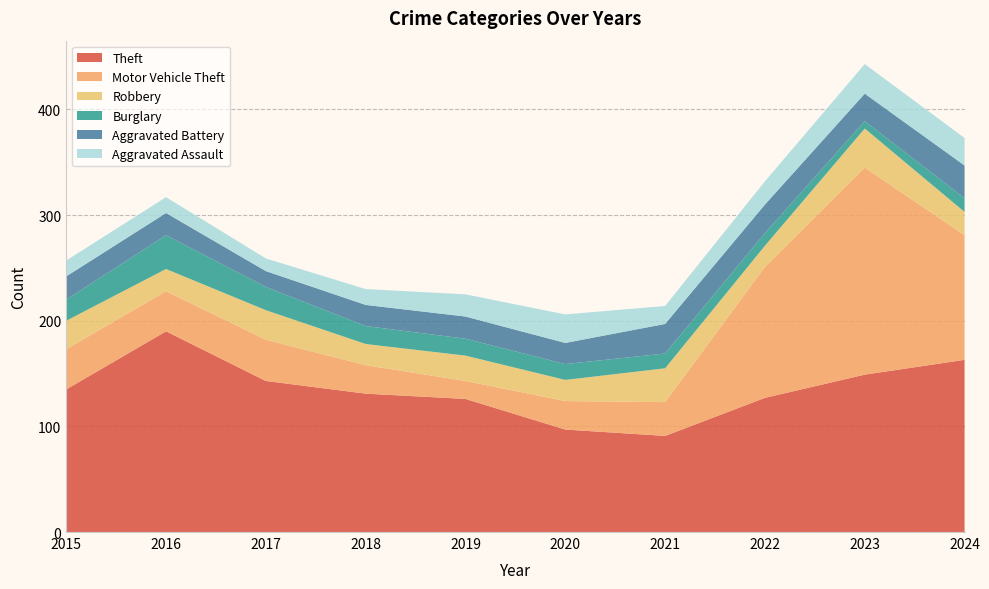

Reading left to right, what are all the values shown in this chart?

Theft: 2015=135	2016=190	2017=143	2018=131	2019=126	2020=97	2021=91	2022=127	2023=149	2024=163
Motor Vehicle Theft: 2015=38	2016=38	2017=39	2018=27	2019=17	2020=27	2021=32	2022=124	2023=196	2024=118
Robbery: 2015=27	2016=21	2017=28	2018=20	2019=24	2020=20	2021=32	2022=20	2023=37	2024=22
Burglary: 2015=20	2016=32	2017=22	2018=17	2019=16	2020=15	2021=14	2022=12	2023=7	2024=13
Aggravated Battery: 2015=22	2016=21	2017=15	2018=20	2019=21	2020=20	2021=28	2022=27	2023=26	2024=31
Aggravated Assault: 2015=15	2016=15	2017=12	2018=15	2019=21	2020=27	2021=17	2022=22	2023=28	2024=26